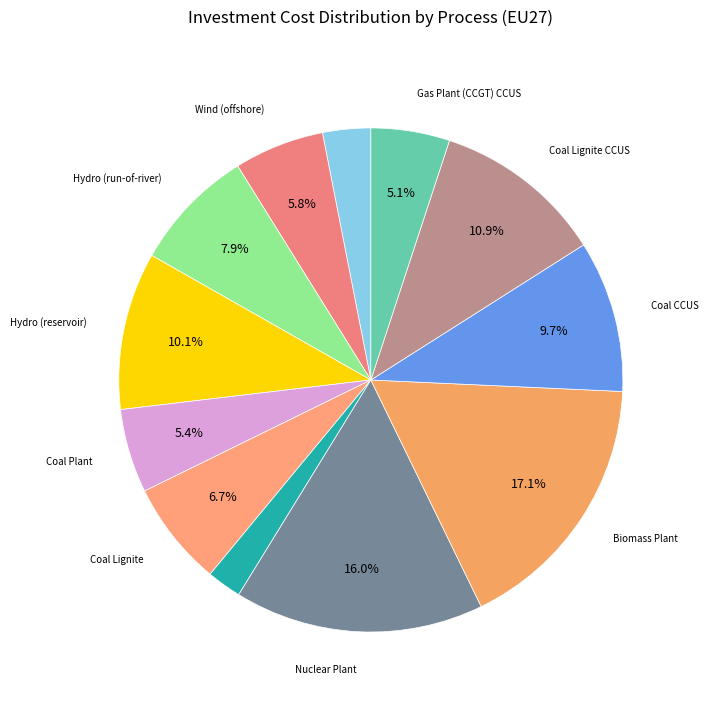

How many slices are in this pie chart?

12